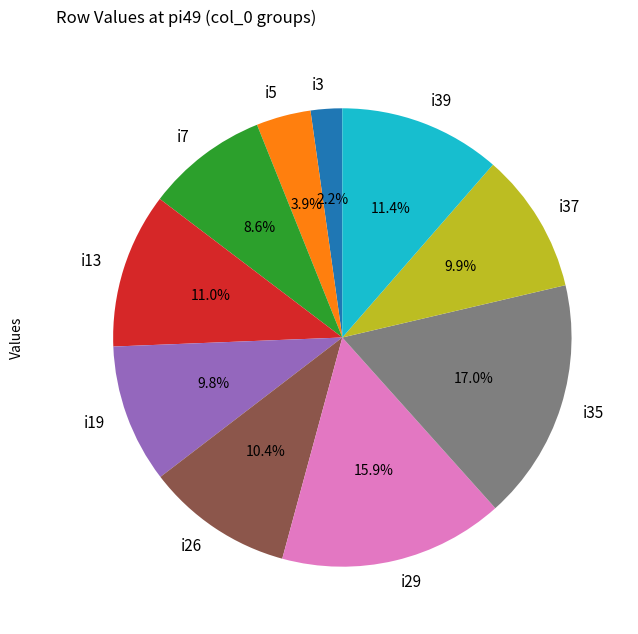

Which category has the smallest portion of the pie?

i3